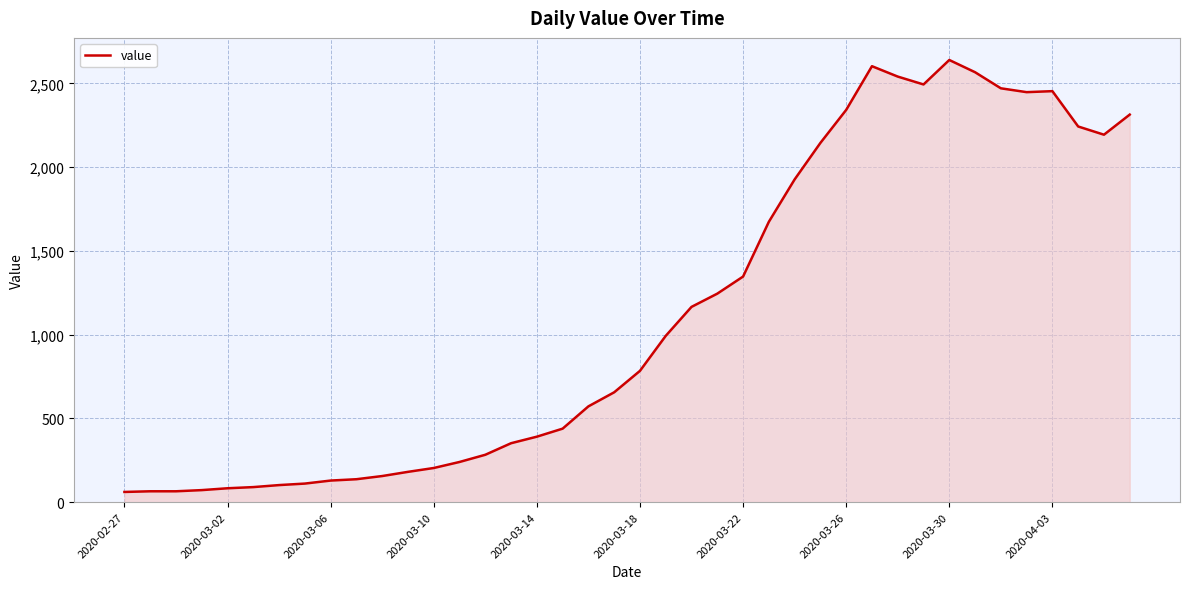

What is the difference between the maximum and minimum values?

2579